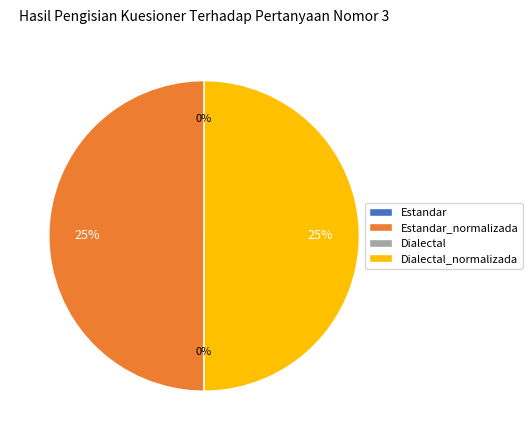

Is the sum of Estandar and Dialectal greater than half?

No